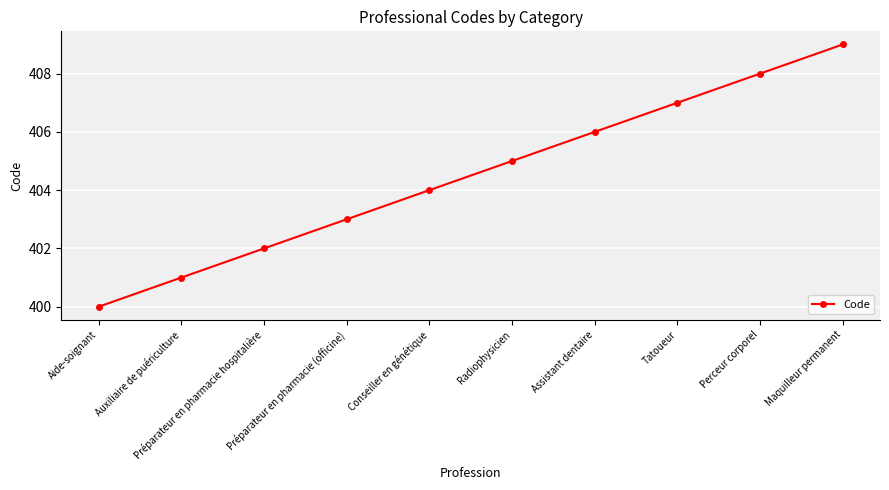

Approximately how many times larger is the value at Préparateur en pharmacie hospitalière compared to Préparateur en pharmacie (officine)?

1.0